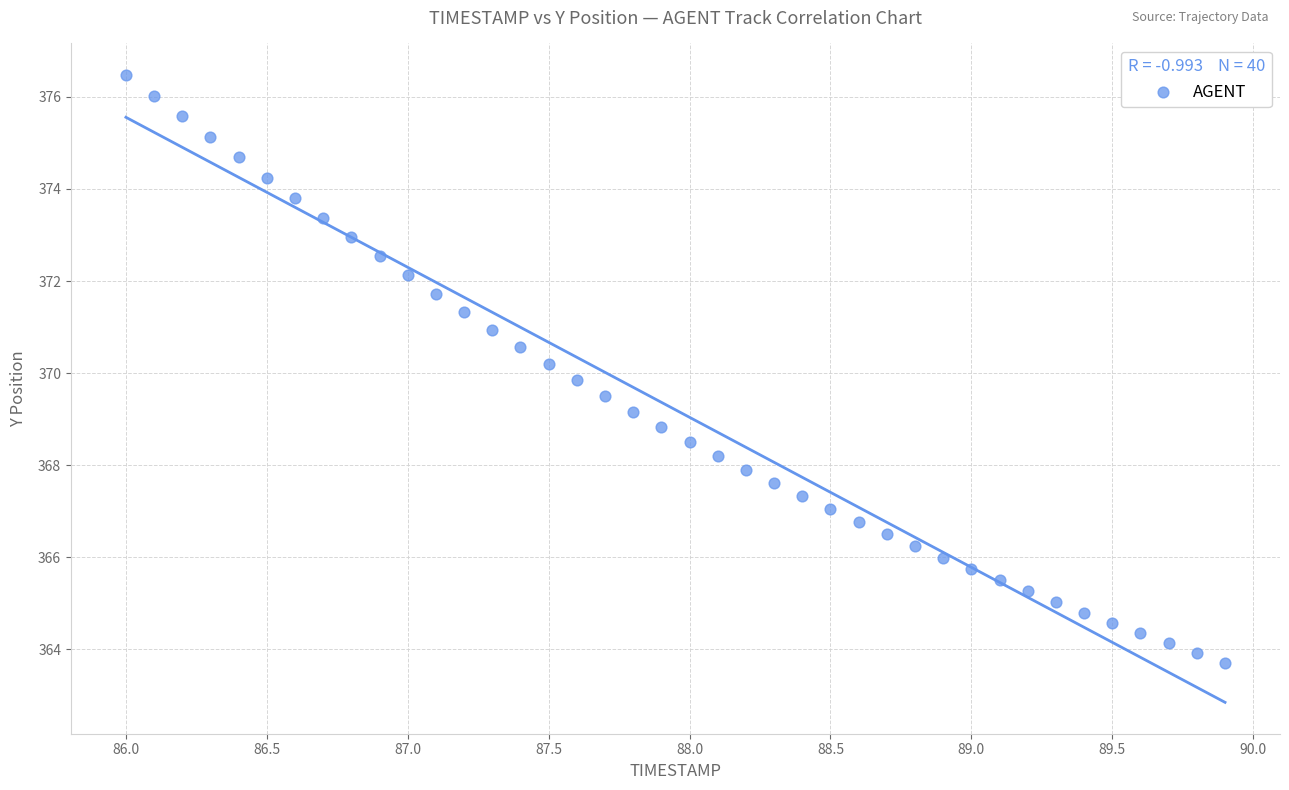

What is the range of Y values (max minus min)?

12.8